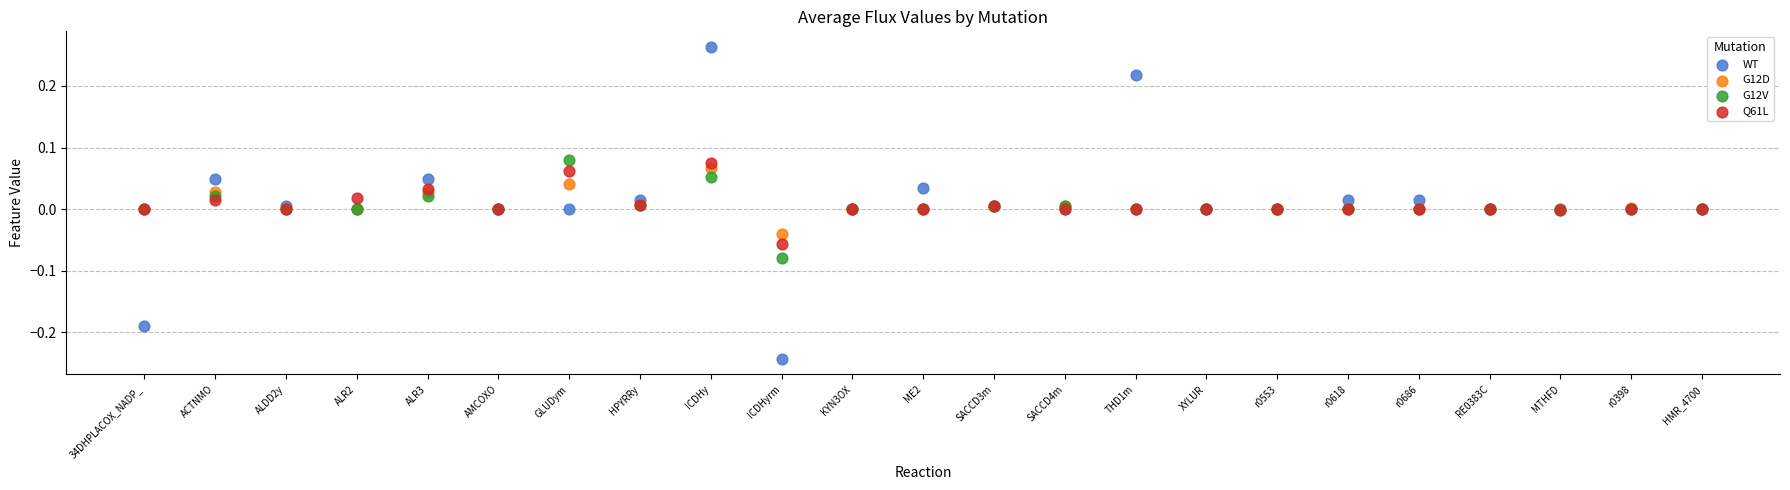

Which series reaches the maximum Y coordinate?

WT